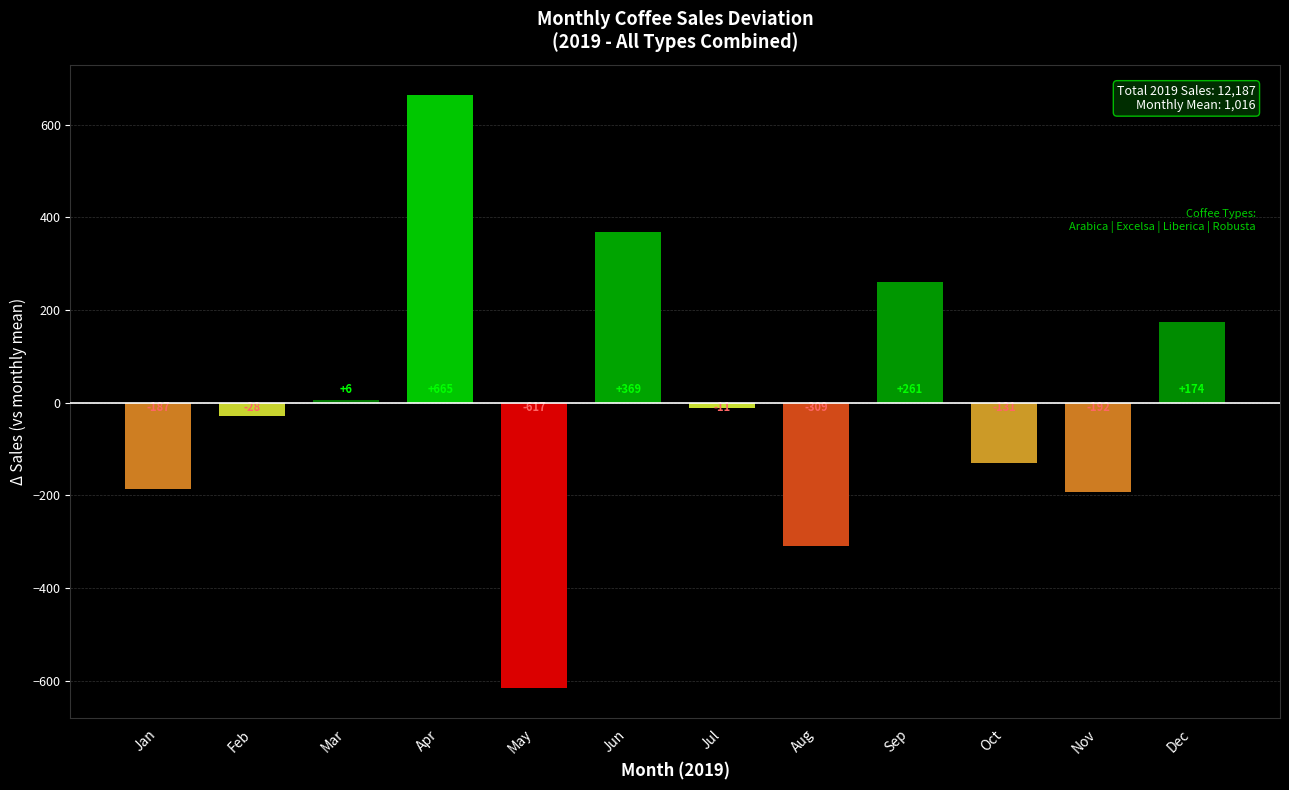

What is the greatest value displayed?

665.2